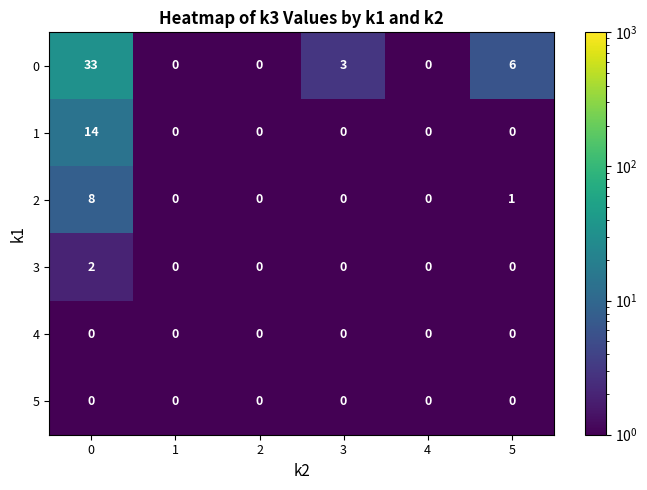

Which series has the largest range (max minus min)?

0